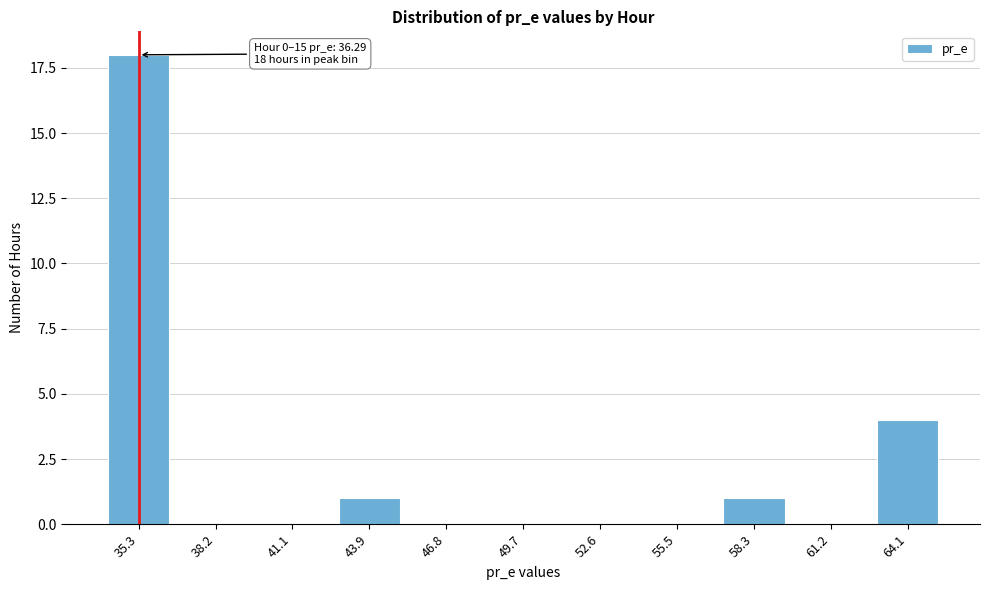

Reading right to left, what are all the values shown in this chart?

64.1=4	61.2=0	58.3=1	55.5=0	52.6=0	49.7=0	46.8=0	43.9=1	41.1=0	38.2=0	35.3=18